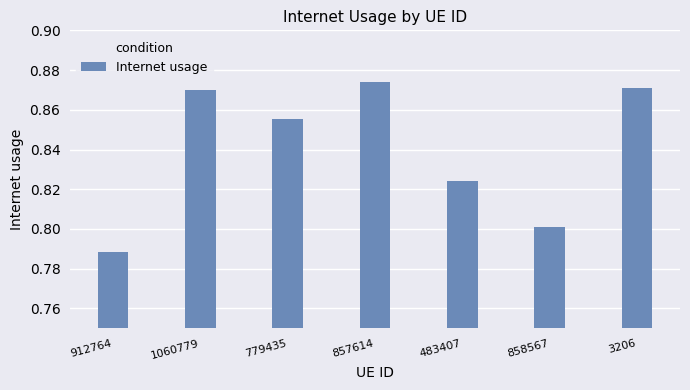

Count the values in the range 0 to 1.

7